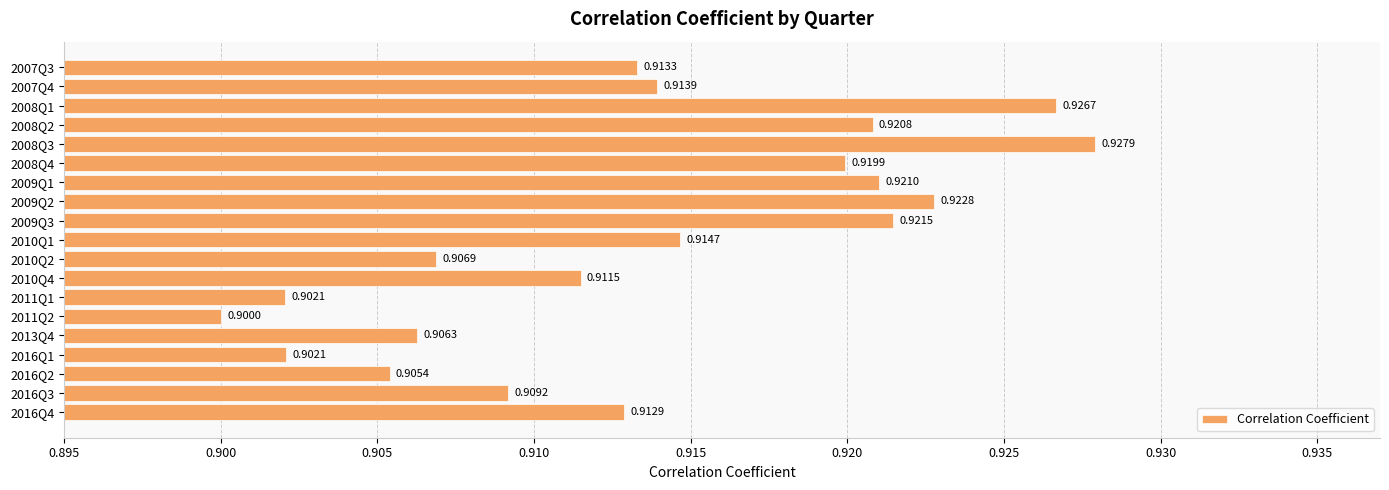

How many values are between 0 and 1?

19